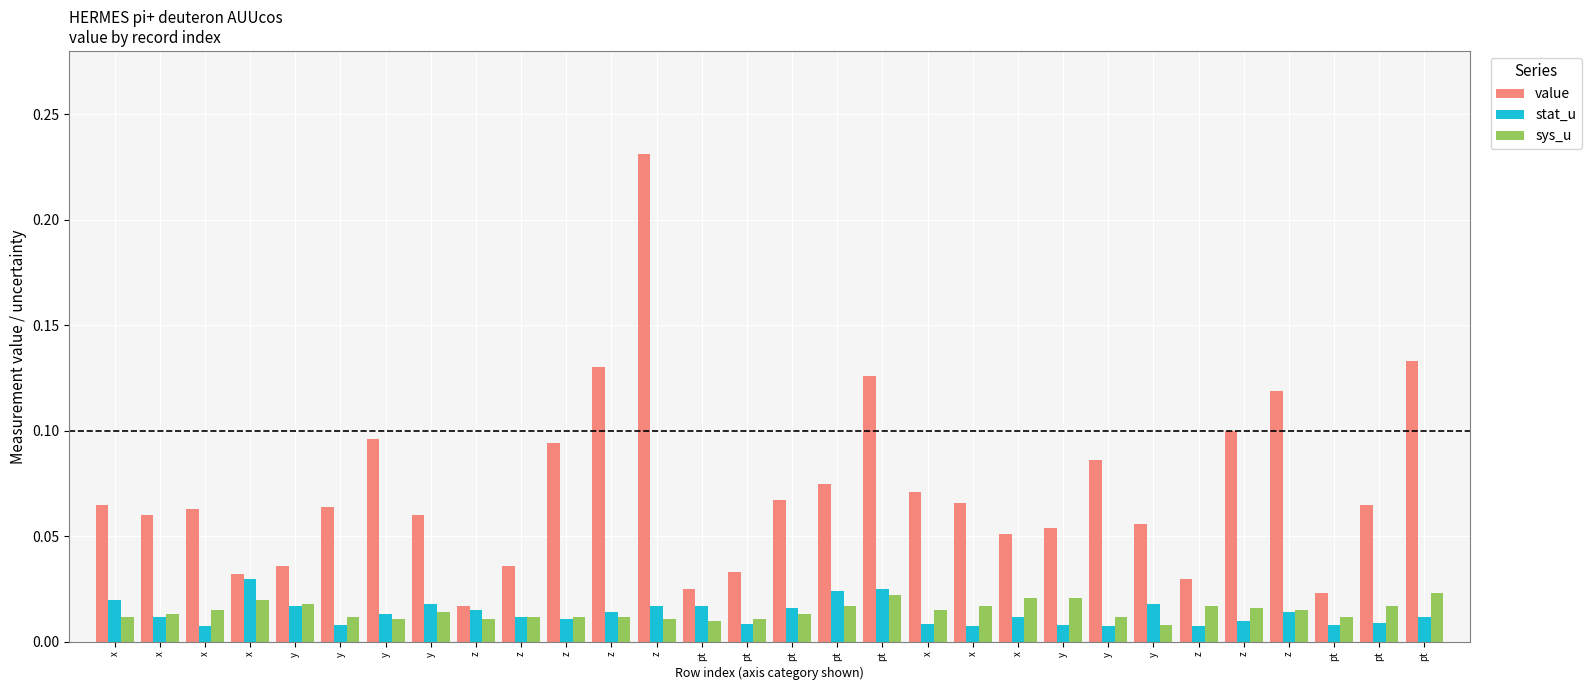

The sys_u series shows 0.0 at y. True or false?

True